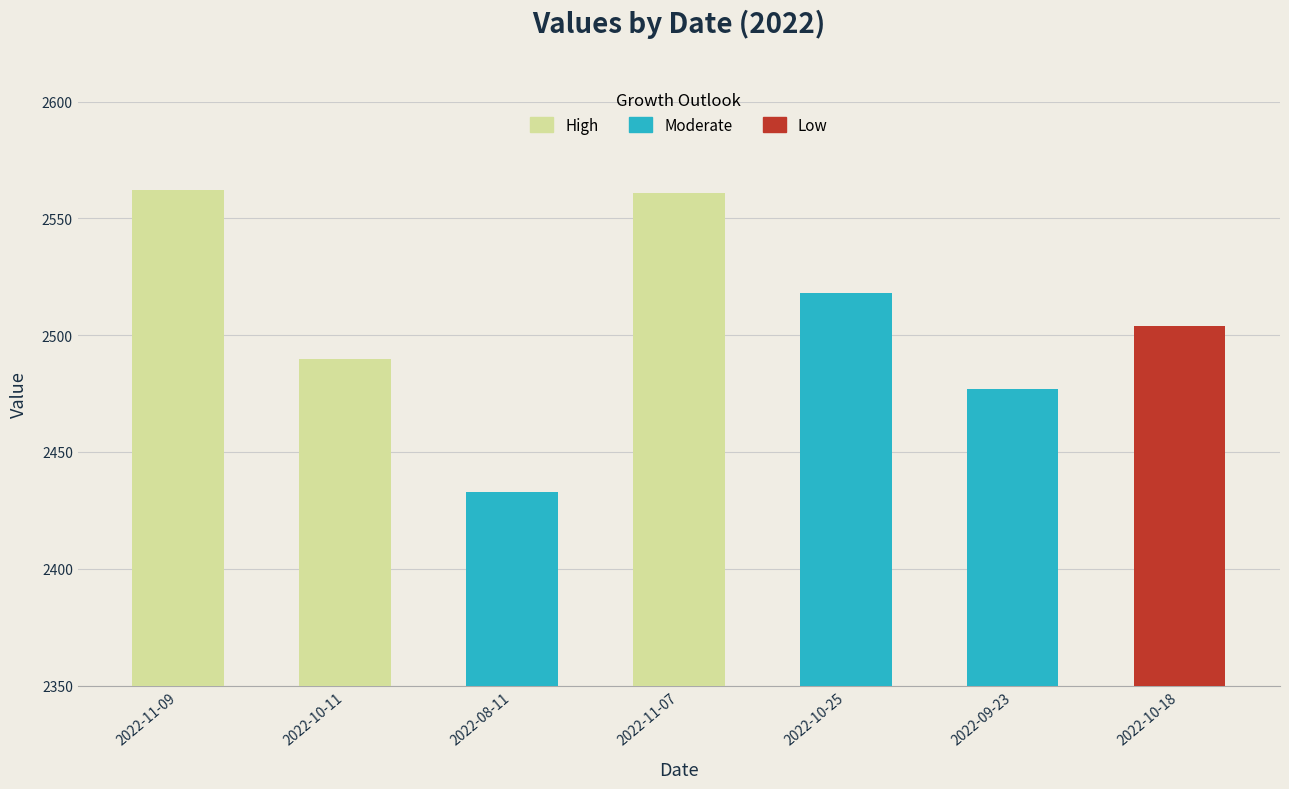

What is the change in value from 2022-10-11 to 2022-09-23?

-13